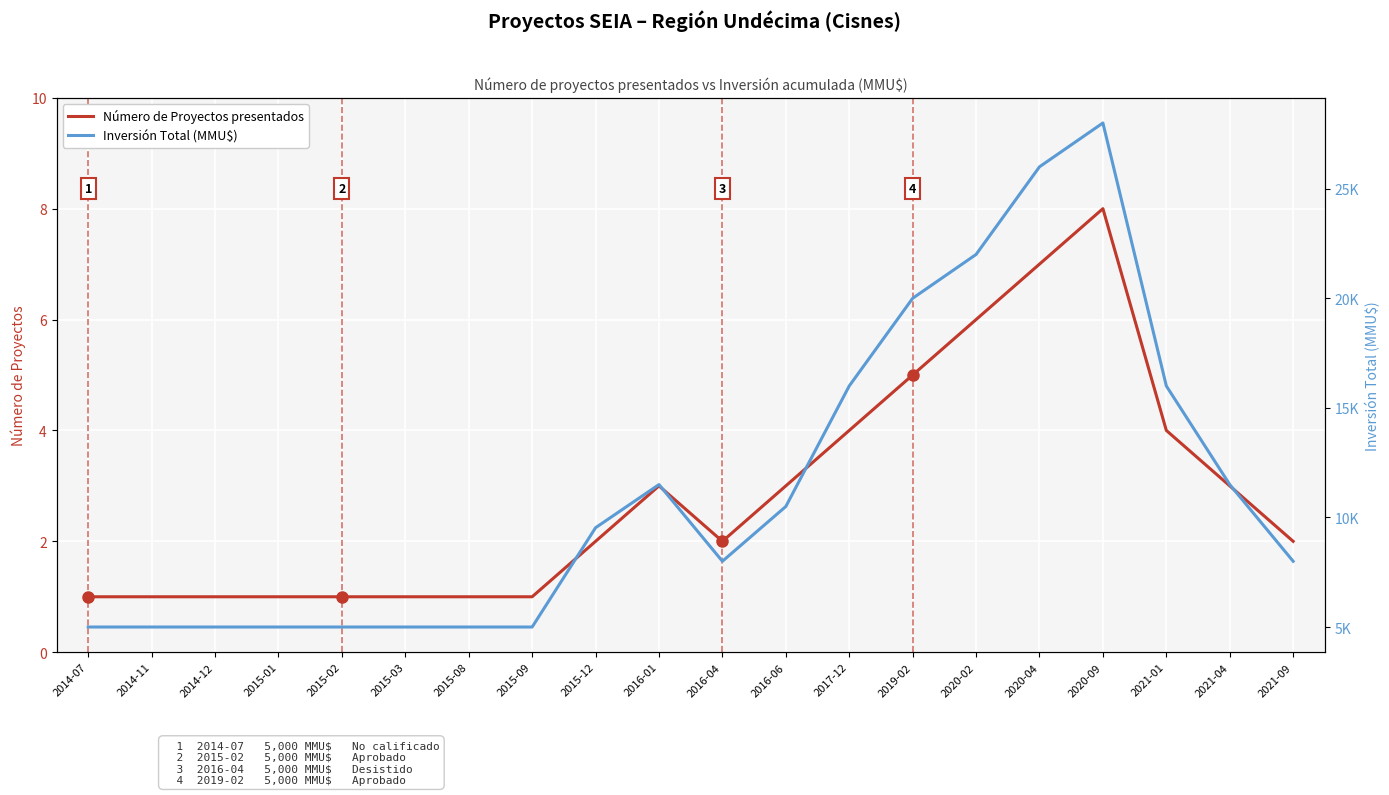

Which category has the lowest value in the Número de Proyectos presentados series?

2014-07